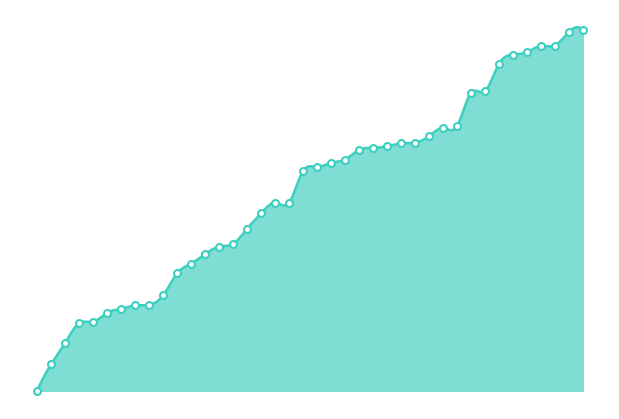

Reading left to right, list all the values displayed in this chart.

0	1313	2364	3338	3399	3844	4039	4204	4234	4700	5784	6266	6732	7097	7238	7977	8737	9260	9262	10819	11022	11230	11390	11861	11966	12042	12179	12226	12532	12939	13017	14664	14751	16086	16556	16676	16985	17003	17664	17749